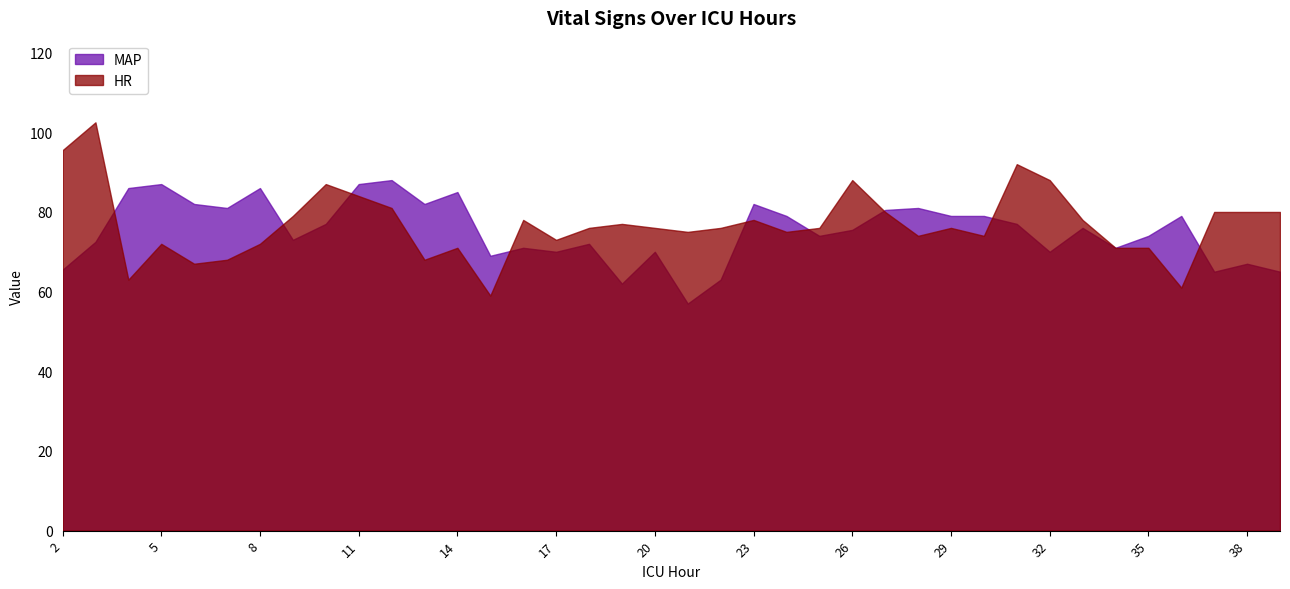

Reading left to right, what are all the values shown in this chart?

HR: 95.5	102.5	63.0	72.0	67.0	68.0	72.0	79.0	87.0	84.0	81.0	68.0	71.0	59.0	78.0	73.0	76.0	77.0	76.0	75.0	76.0	78.0	75.0	76.0	88.0	80.0	74.0	76.0	74.0	92.0	88.0	78.0	71.0	71.0	61.0	80.0	80.0	80.0
MAP: 65.5	72.5	86.0	87.0	82.0	81.0	86.0	73.0	77.0	87.0	88.0	82.0	85.0	69.0	71.0	70.0	72.0	62.0	70.0	57.0	63.0	82.0	79.0	74.0	75.5	80.5	81.0	79.0	79.0	77.0	70.0	76.0	71.0	74.0	79.0	65.0	67.0	65.0